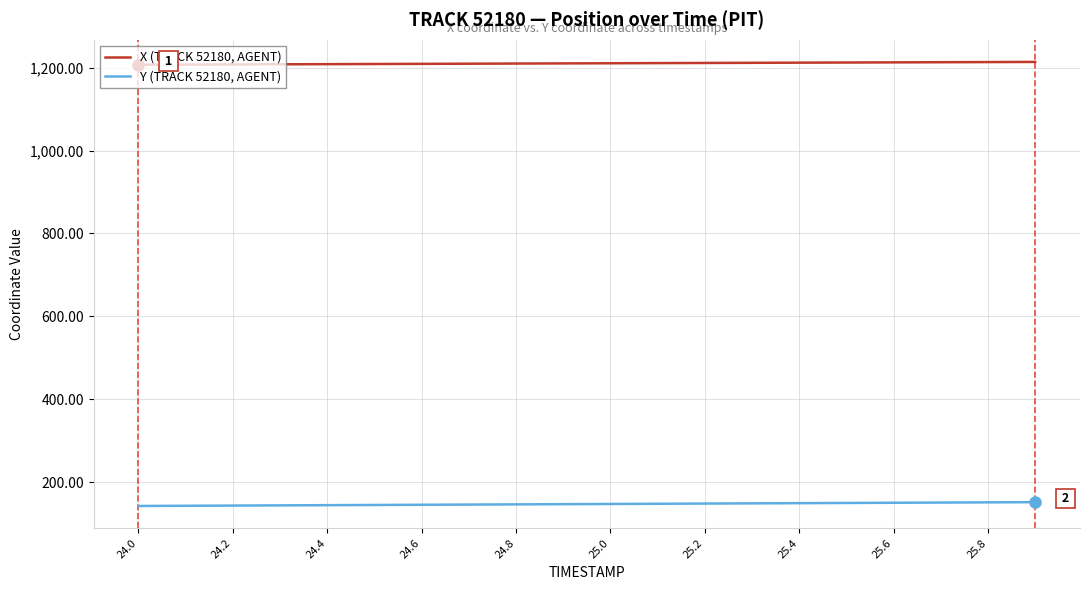

True or false: Y (TRACK 52180, AGENT) and X (TRACK 52180, AGENT) intersect in this chart.

False